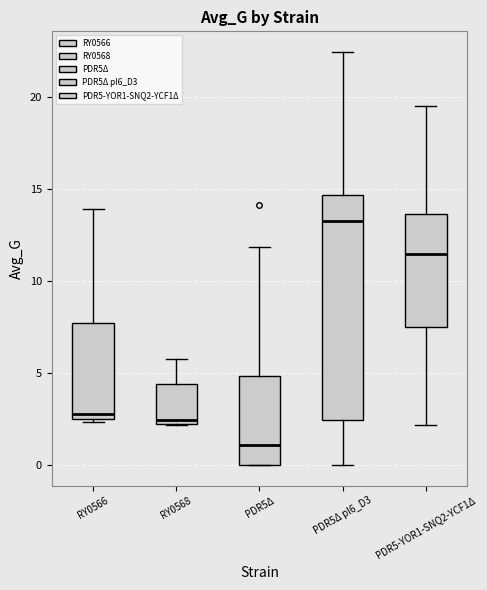

Where is the lower edge of the box for PDR5Δ on the y-axis? The values are not printed on the chart, so give them approximately, as read against the axis.

0.0